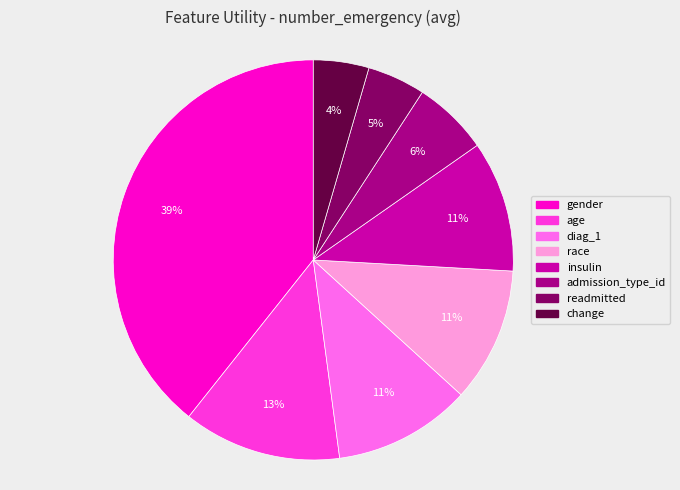

To the nearest percent, what is the combined percentage of race and readmitted?

16%